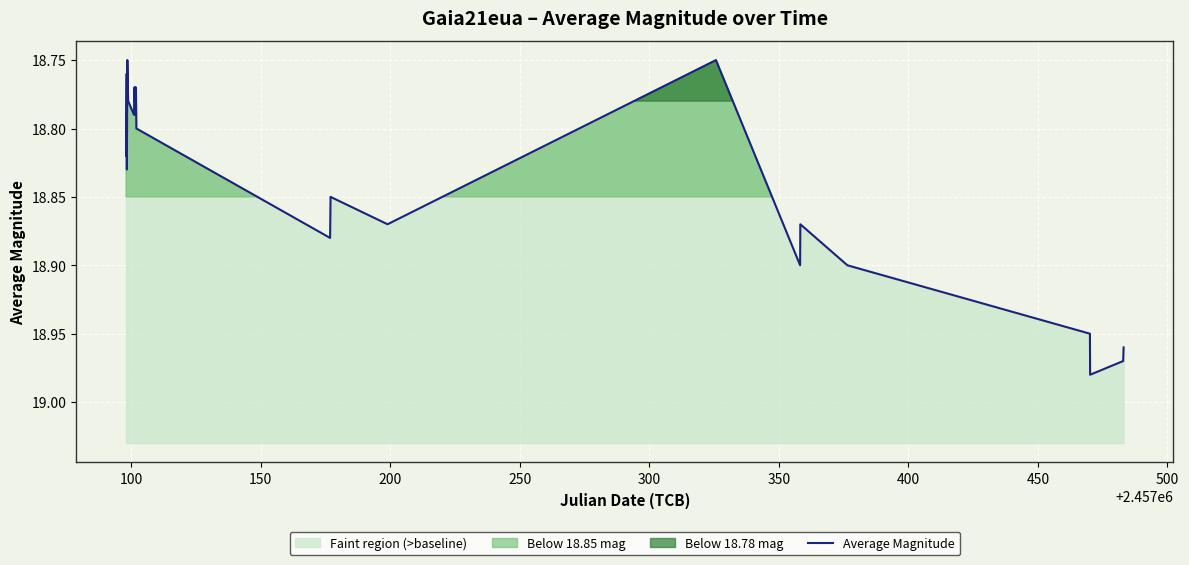

What is the maximum value shown in the chart?

19.0